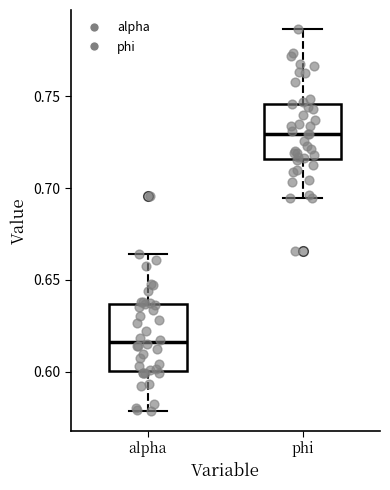

Reading left to right, transcribe this box plot: for each box, give where its median line is, the range the box spans, and where its two whiskers end, as read against the y-axis. The values are not printed on the chart, so give them approximately, as read against the axis.

alpha: median 0.615, box 0.600 to 0.635, whiskers 0.580 to 0.665
phi: median 0.730, box 0.715 to 0.745, whiskers 0.695 to 0.785